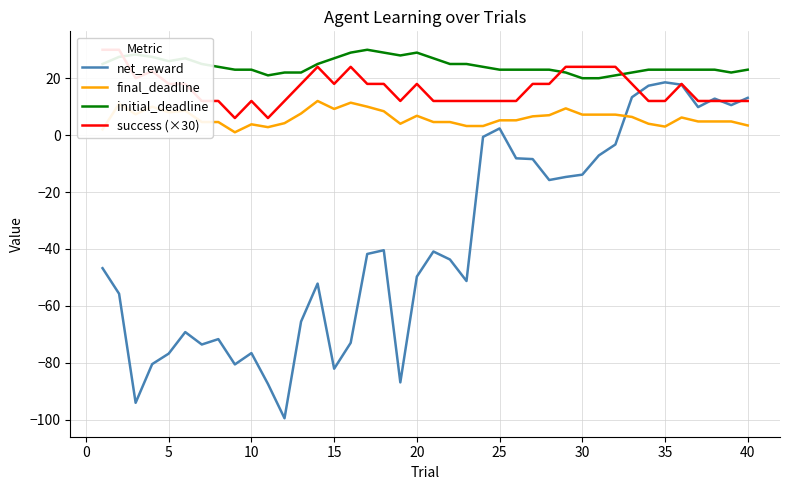

In success (×30), how many points are higher than both neighbors (excluding endpoints)?

6